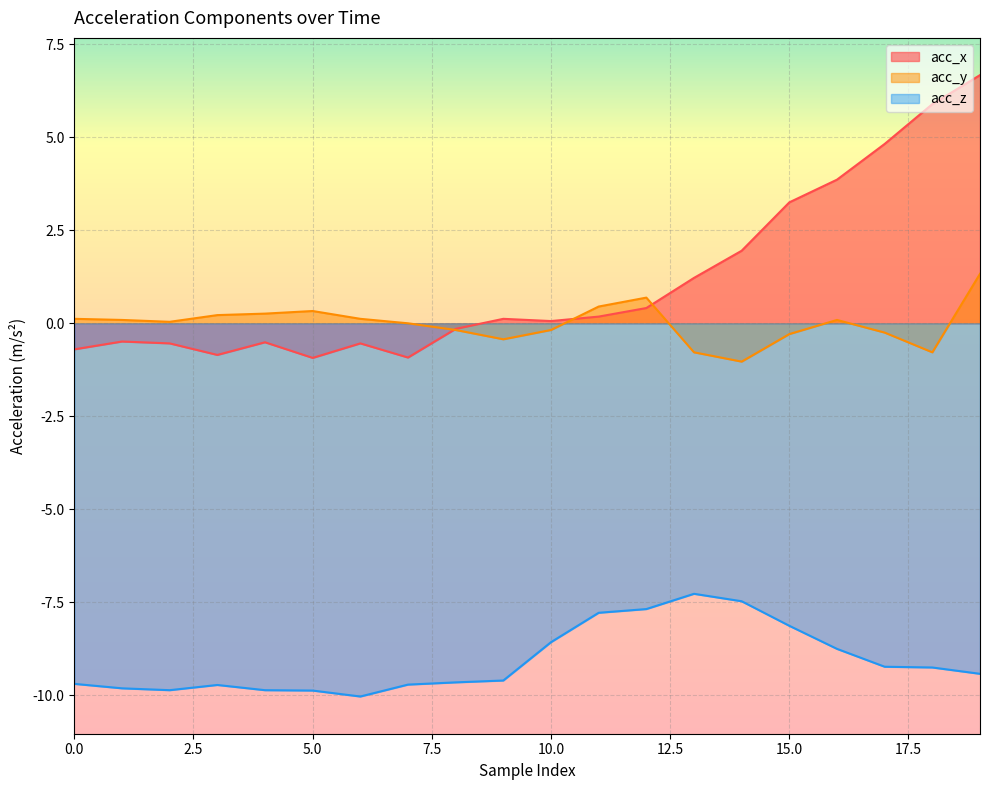

How many positive values does the acc_y series have?

11